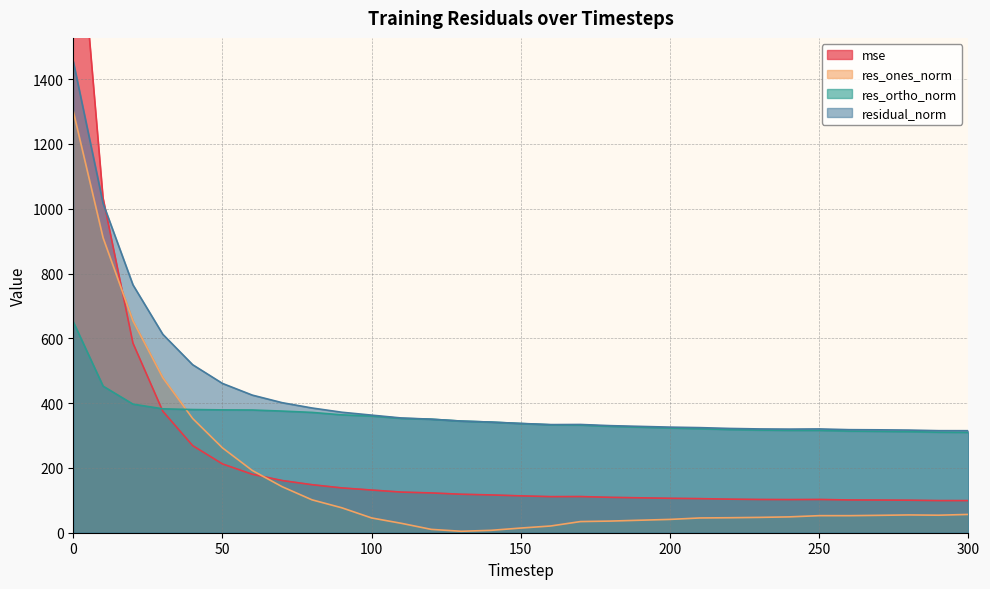

True or false: res_ones_norm and mse cross at least once.

True